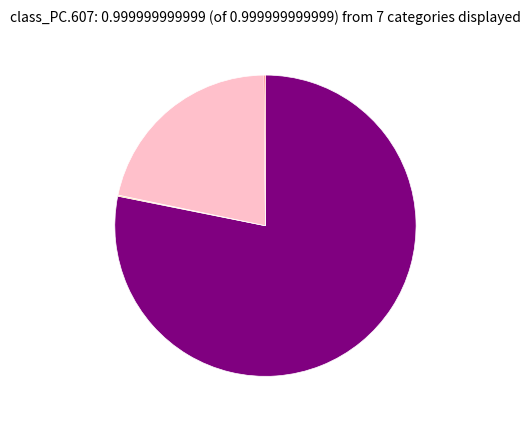

Does any single category account for the majority?

Yes